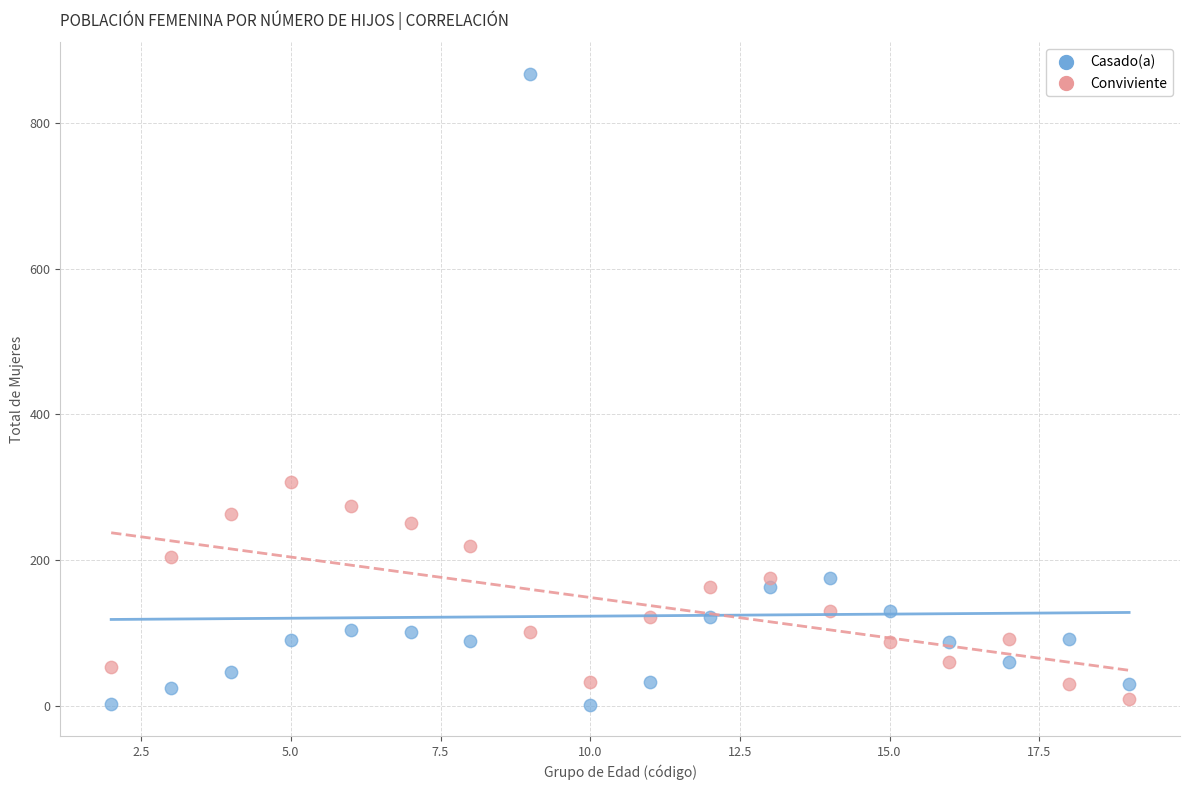

Which series has the widest spread of Y values?

Casado(a)